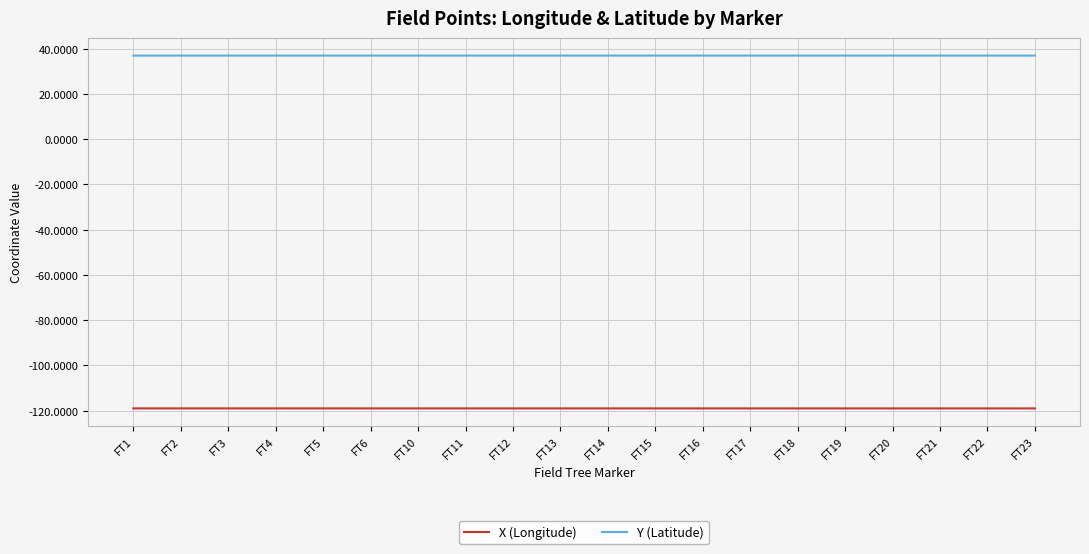

Read the Y (Latitude) value at FT21.

37.0